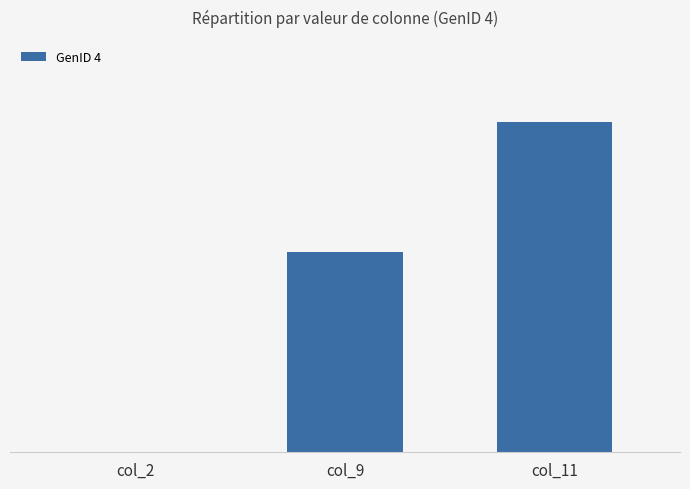

Reading left to right, what are all the values shown in this chart?

col_2=0.0	col_9=0.4	col_11=0.6